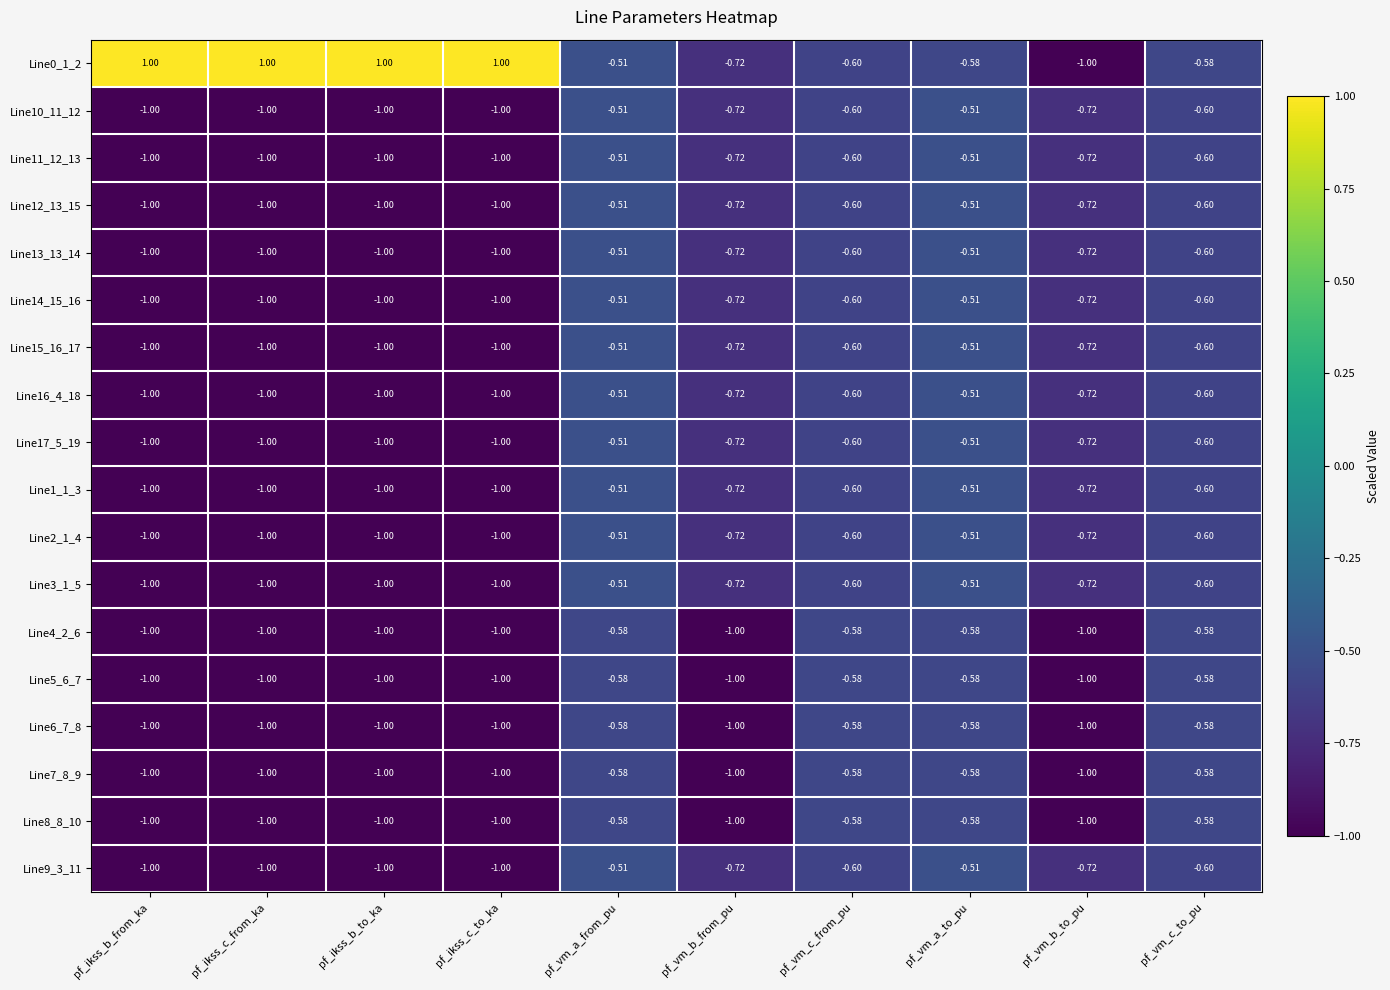

At which category is the sum across all series the highest?

pf_vm_a_from_pu